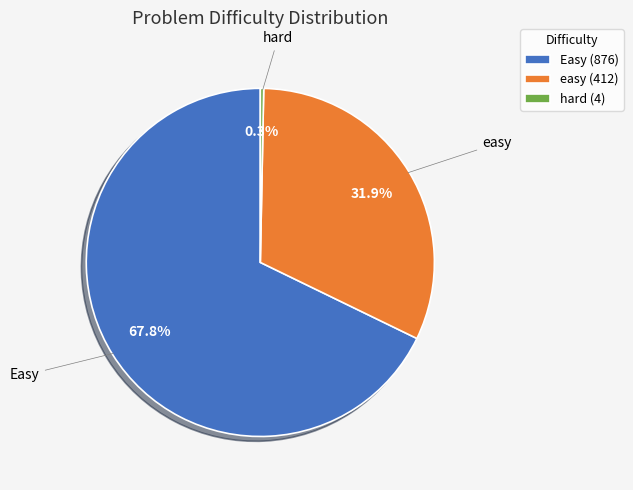

How many segments does this pie chart have?

3